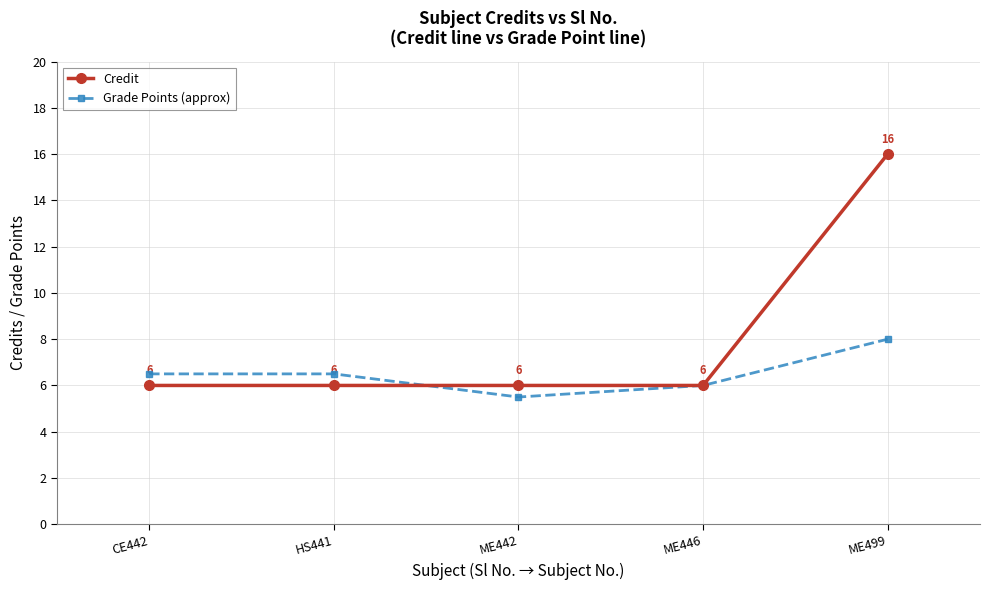

Which series has the largest range (max minus min)?

Credit